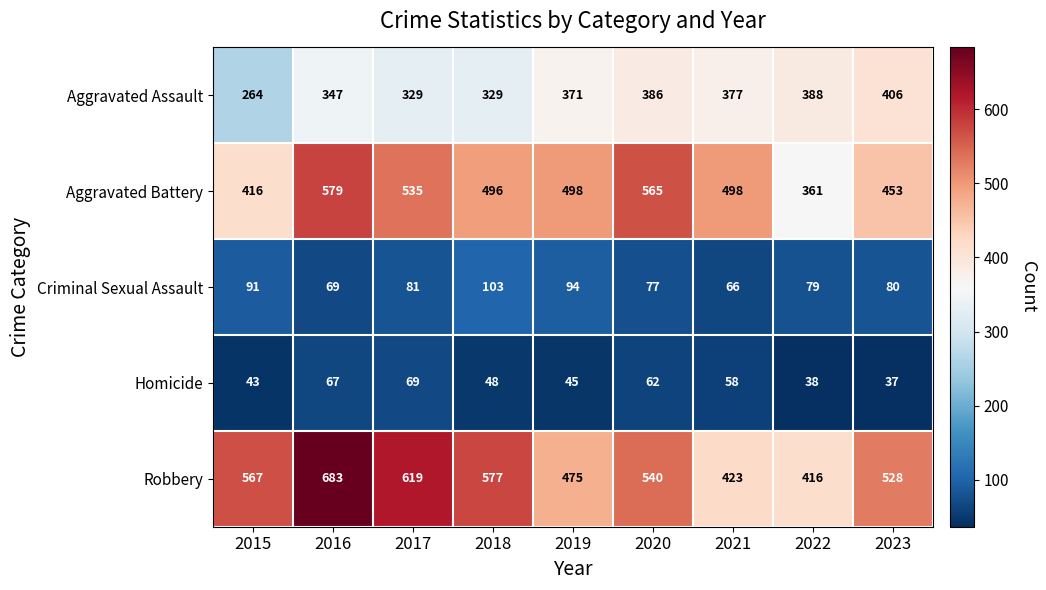

How many data points in Aggravated Battery are less than 498?

4